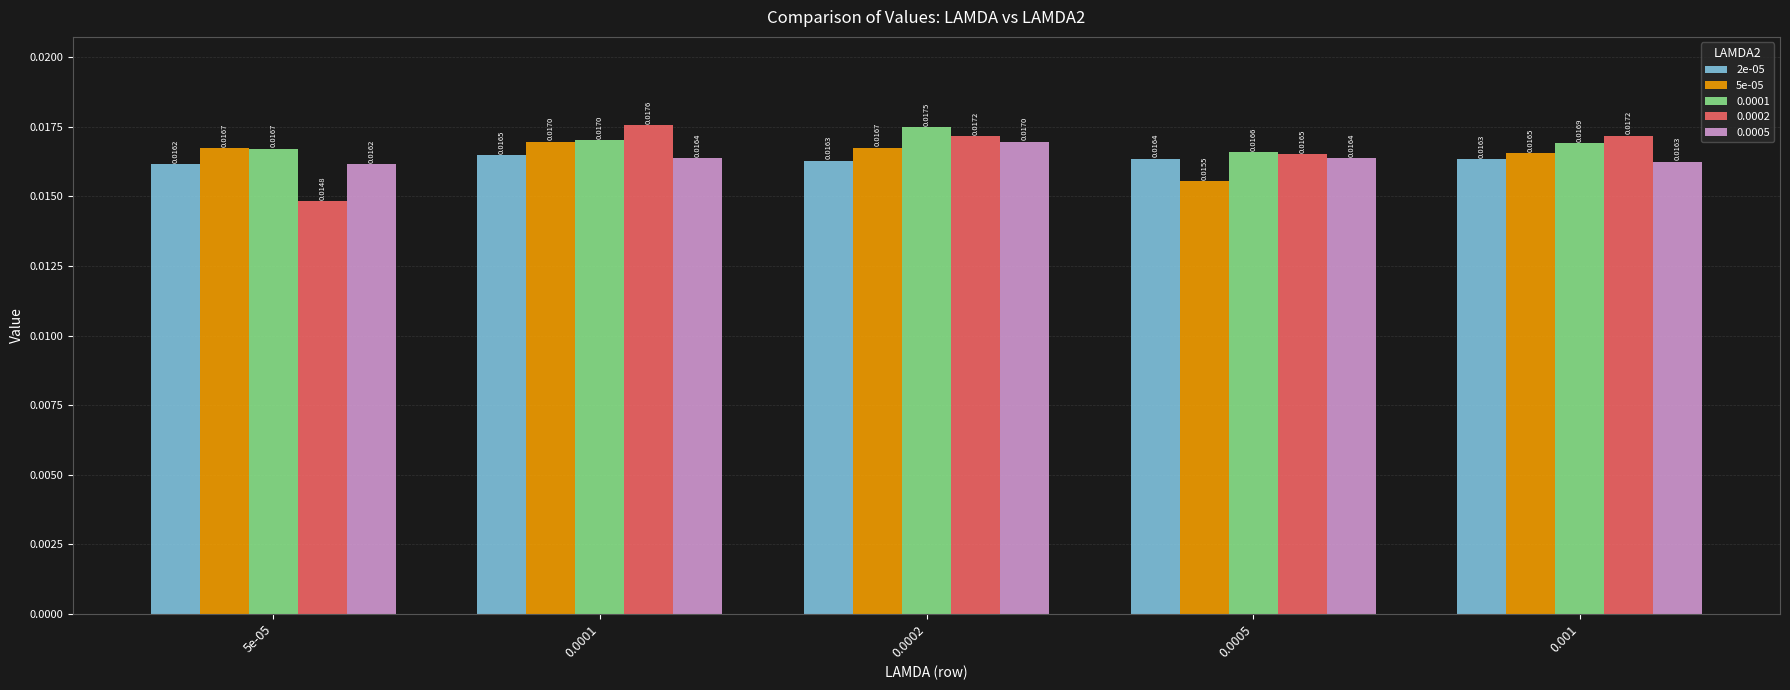

At which category does the chart reach its minimum across all series?

5e-05